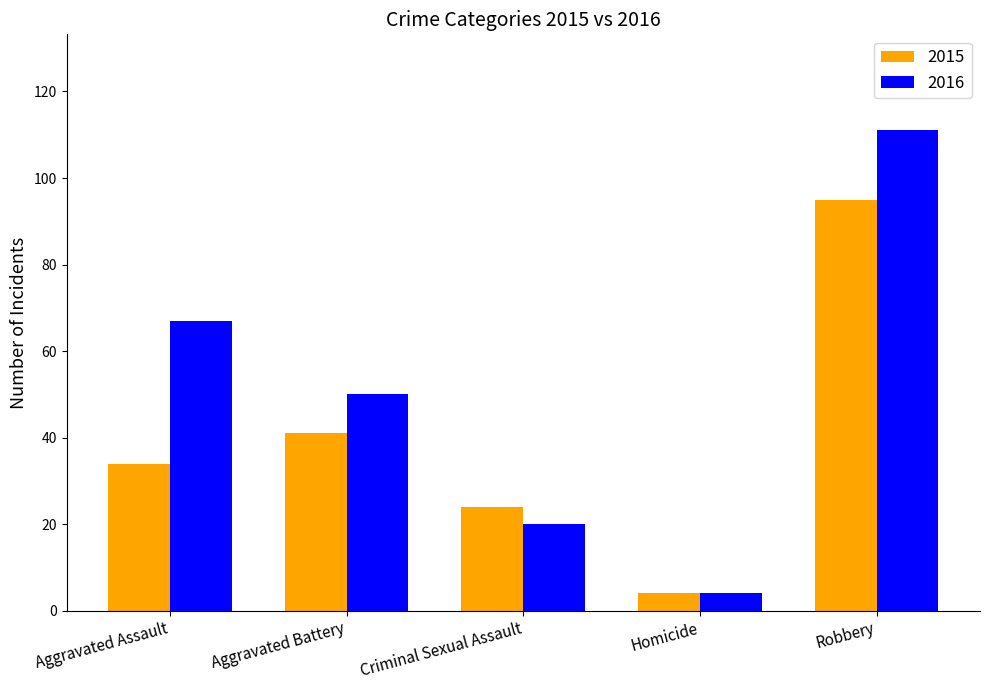

What is the spread (max minus min) of values at Robbery?

16